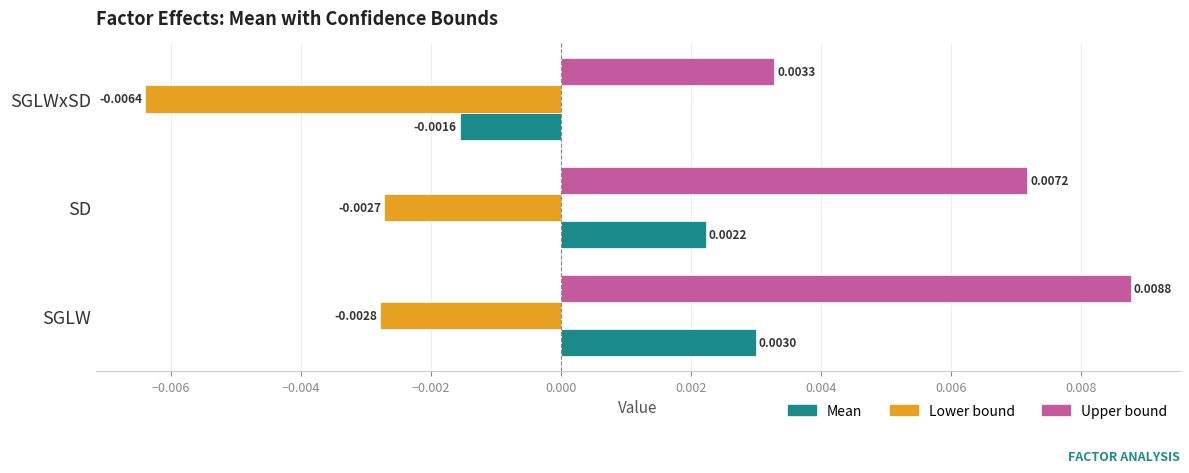

At how many categories does at least one series exceed 0?

3